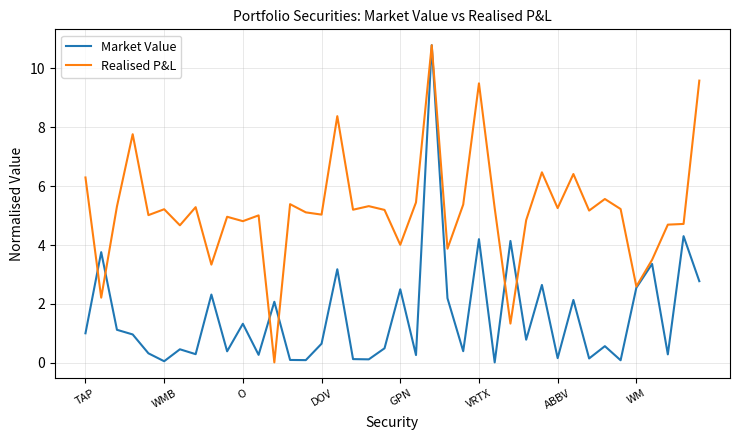

What is the maximum value shown in the chart?

10.8